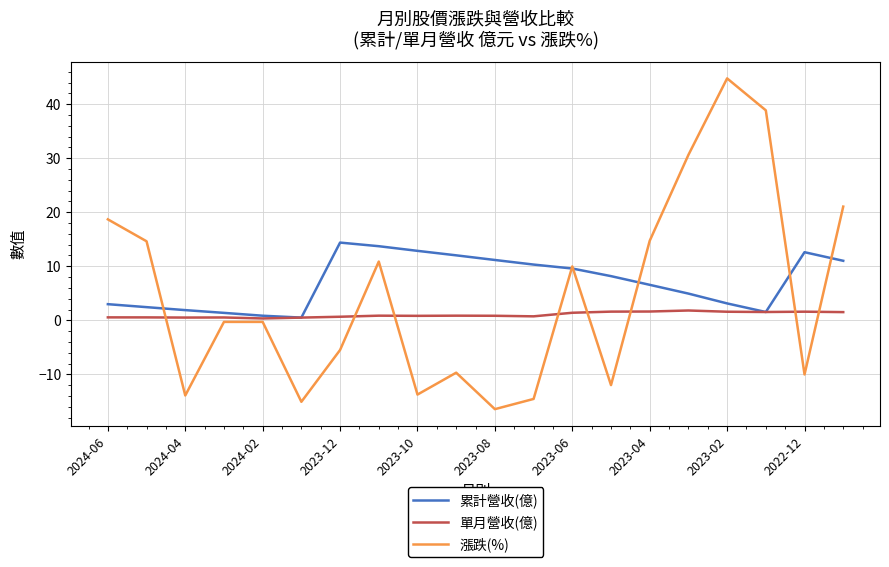

At how many categories does at least one series exceed 24?

3